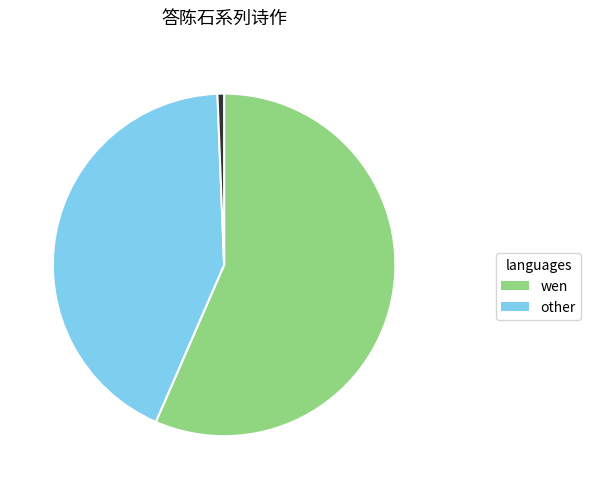

Is there a majority slice in this chart?

Yes